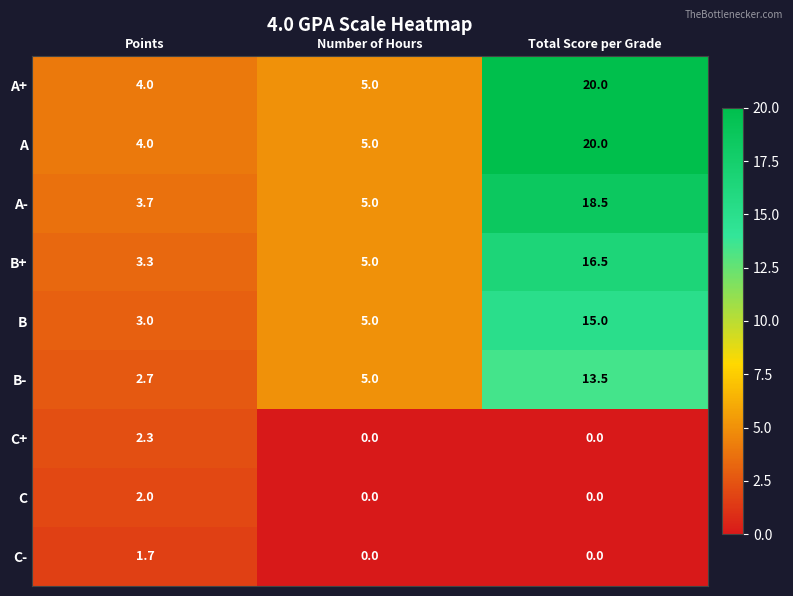

The value of B+ at Number of Hours is 1.7. True or false?

False